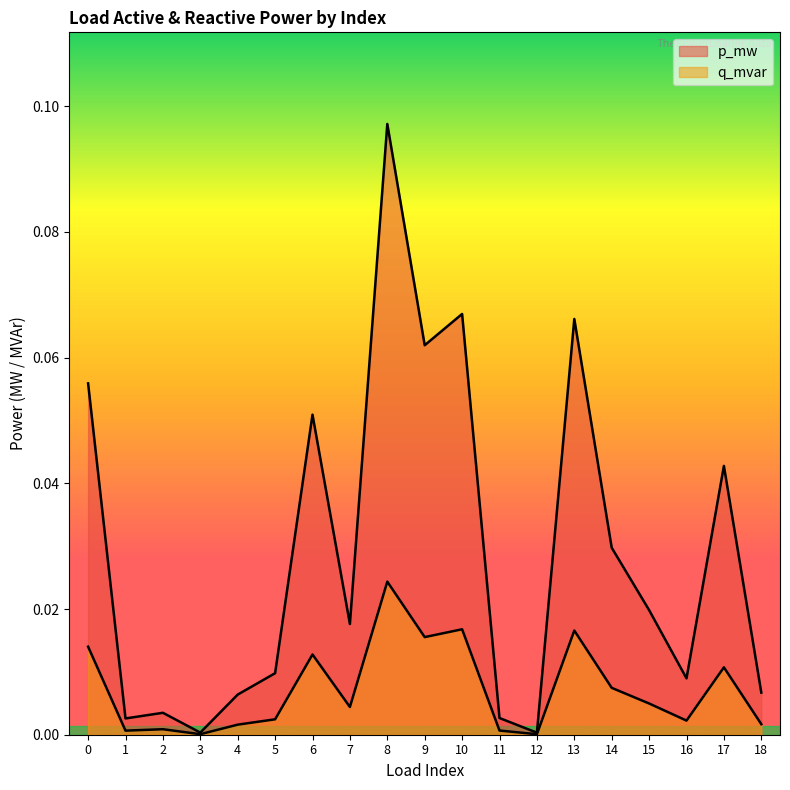

At which category does q_mvar reach its first local peak?

2